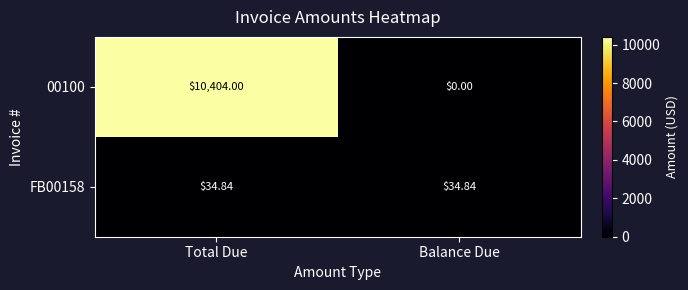

At which label does 00100 reach its minimum?

Balance Due